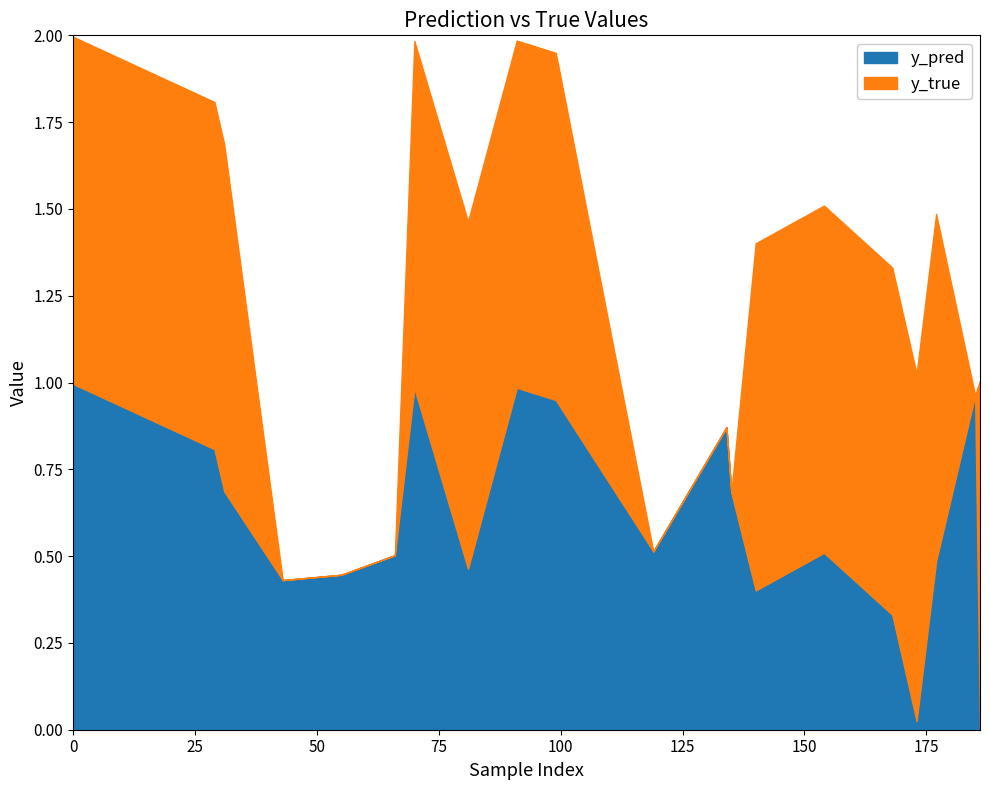

What is the highest value of the y_pred series?

1.0